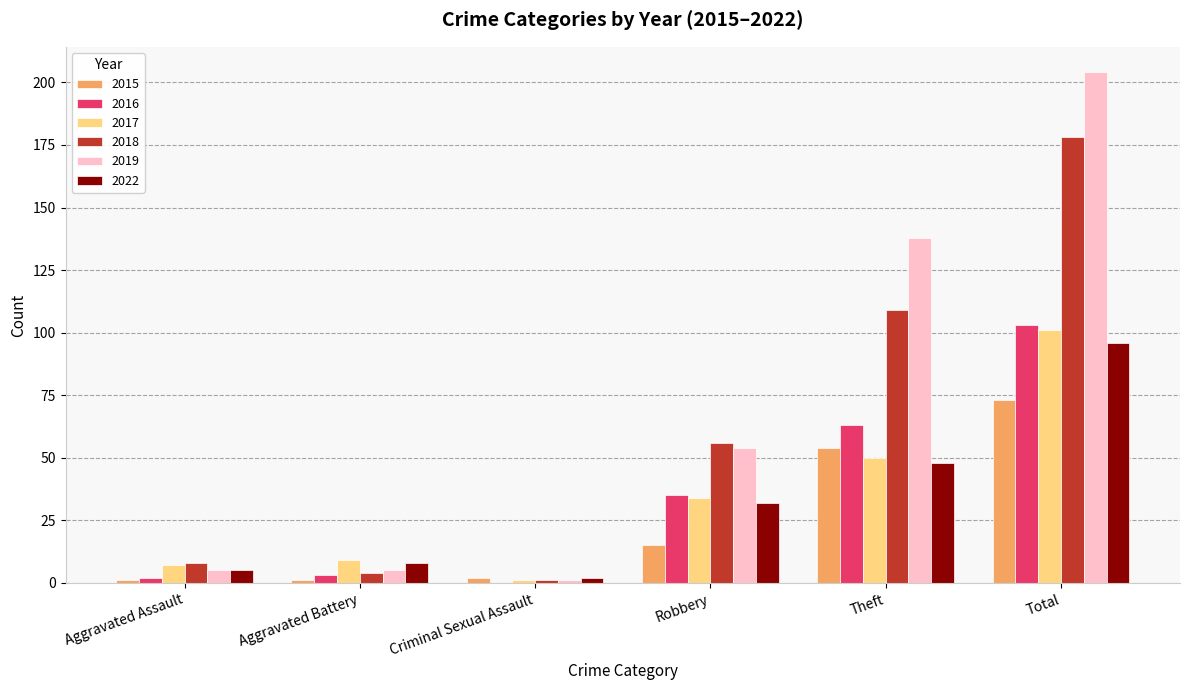

The 2019 series shows 138 at Theft. True or false?

True